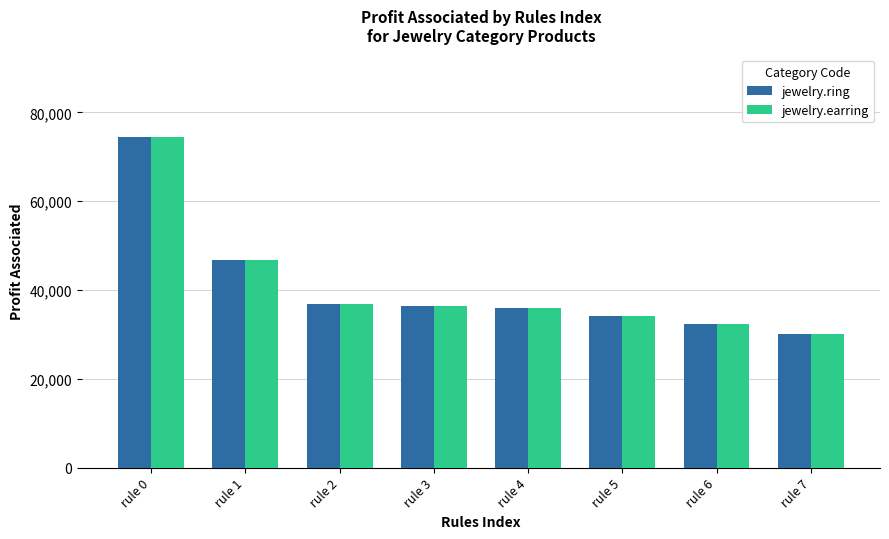

What is the value of the jewelry.earring bar at the 2nd from the left?

46847.0